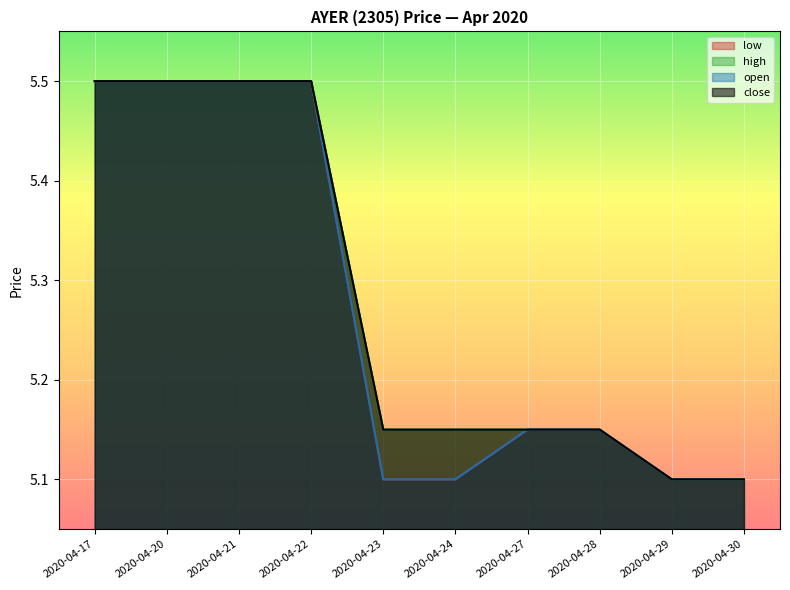

Between 2020-04-23 and 2020-04-30, which is larger?

2020-04-23